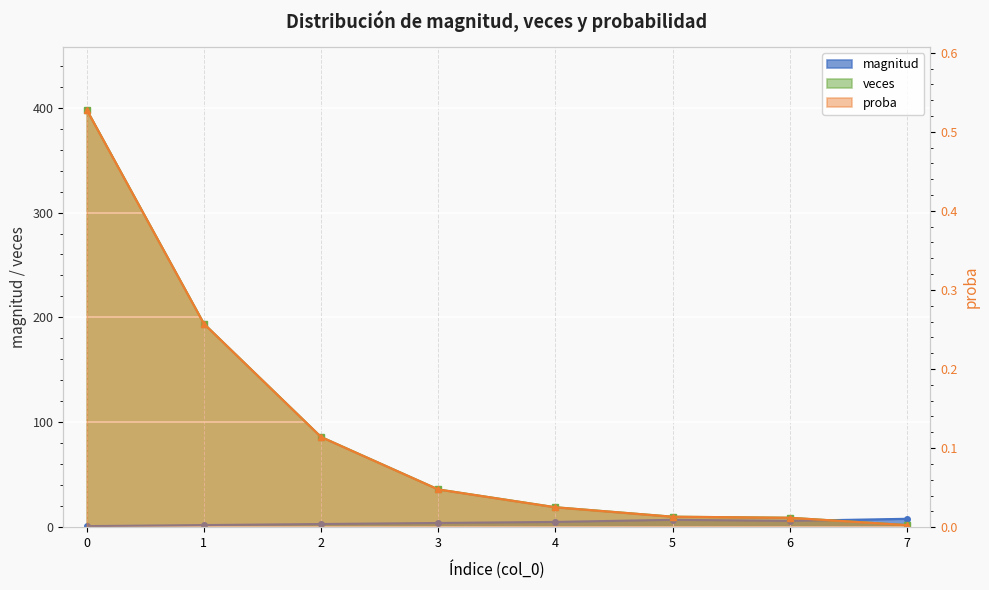

Is it true that proba equals 0.5 at 0?

True